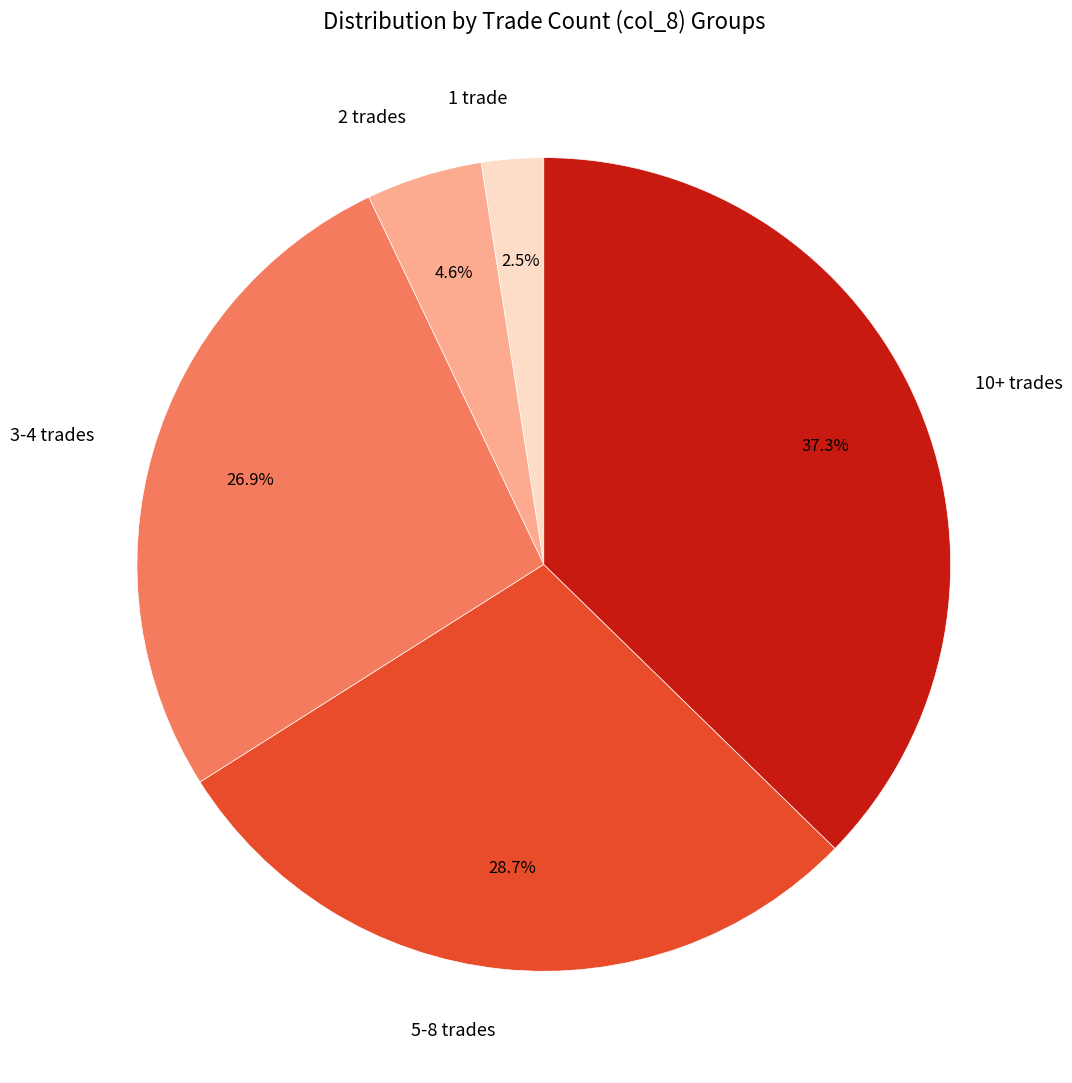

Between 5-8 trades and 2 trades, which is larger?

5-8 trades